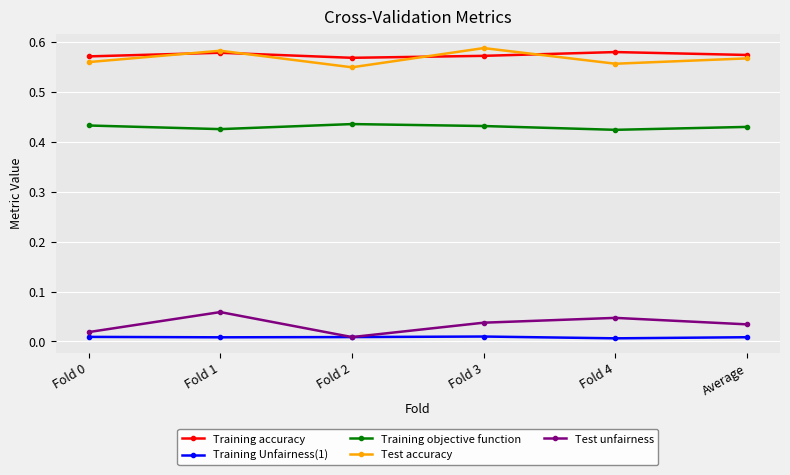

What is the label of the 4th point from the left?

Fold 3